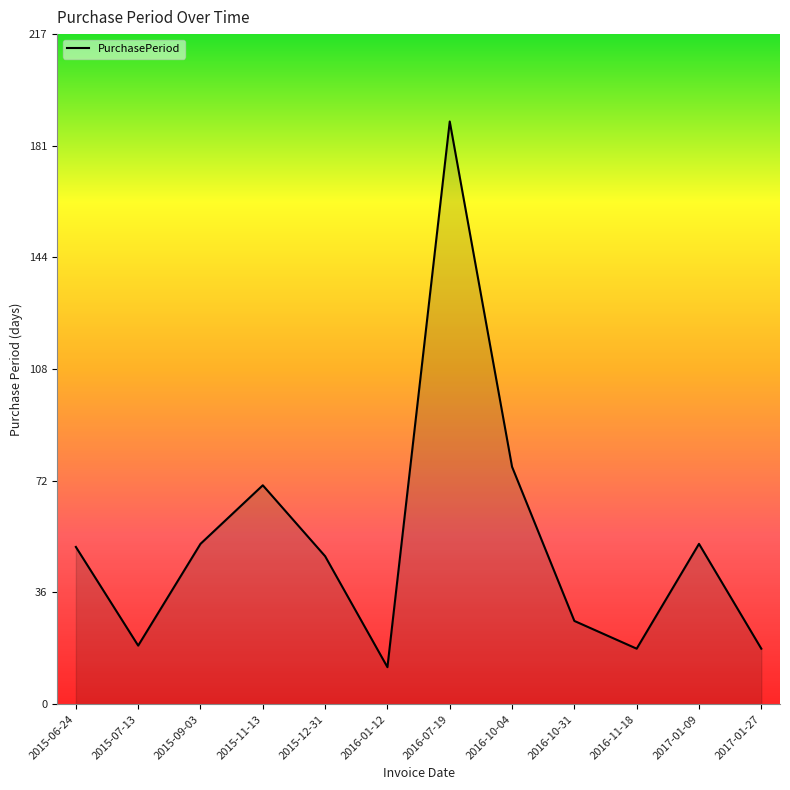

What is the difference between the second highest and minimum values?

65